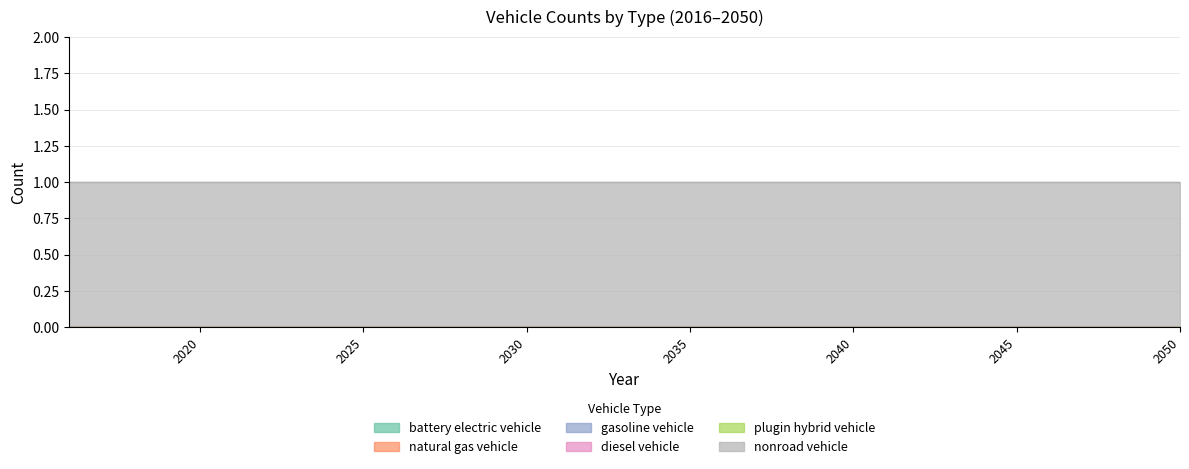

What is the spread (max minus min) of values at 2017?

1